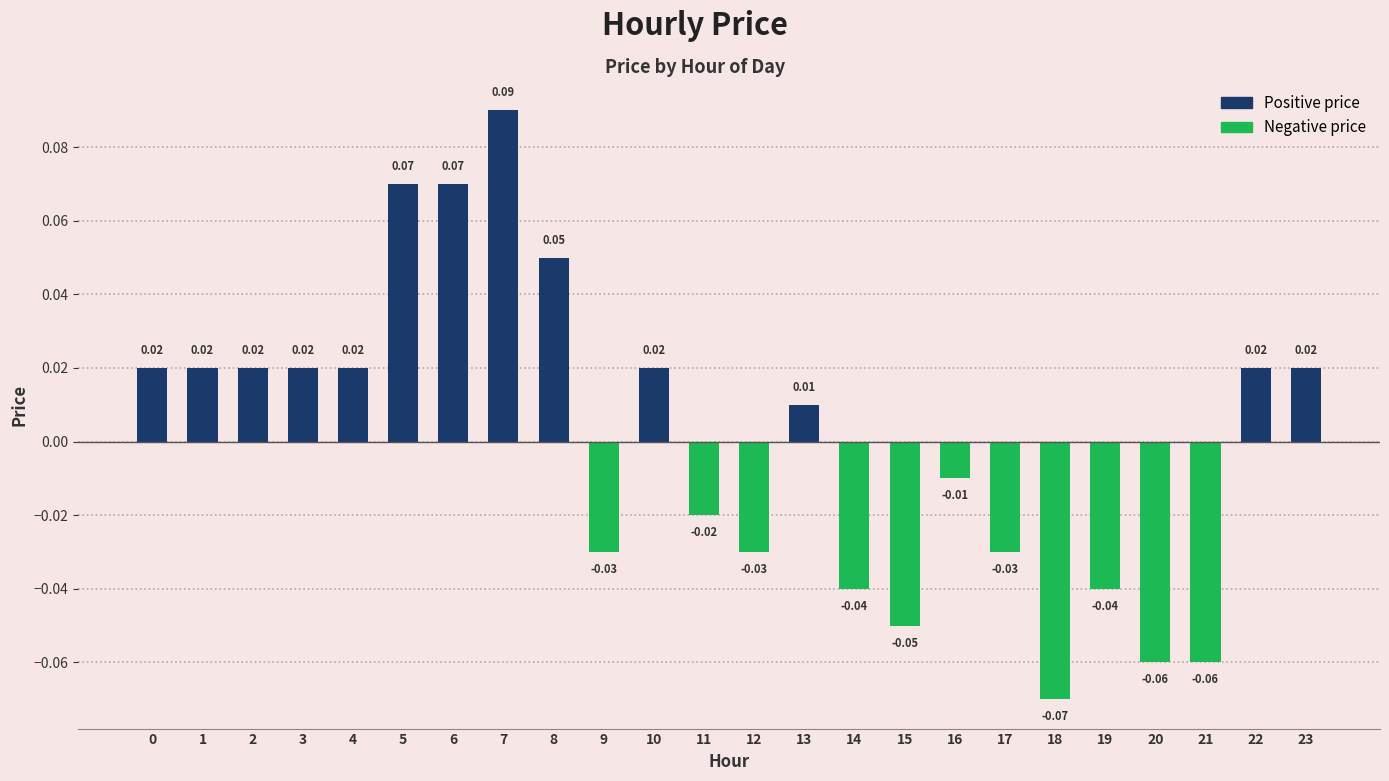

How many values are above zero?

13